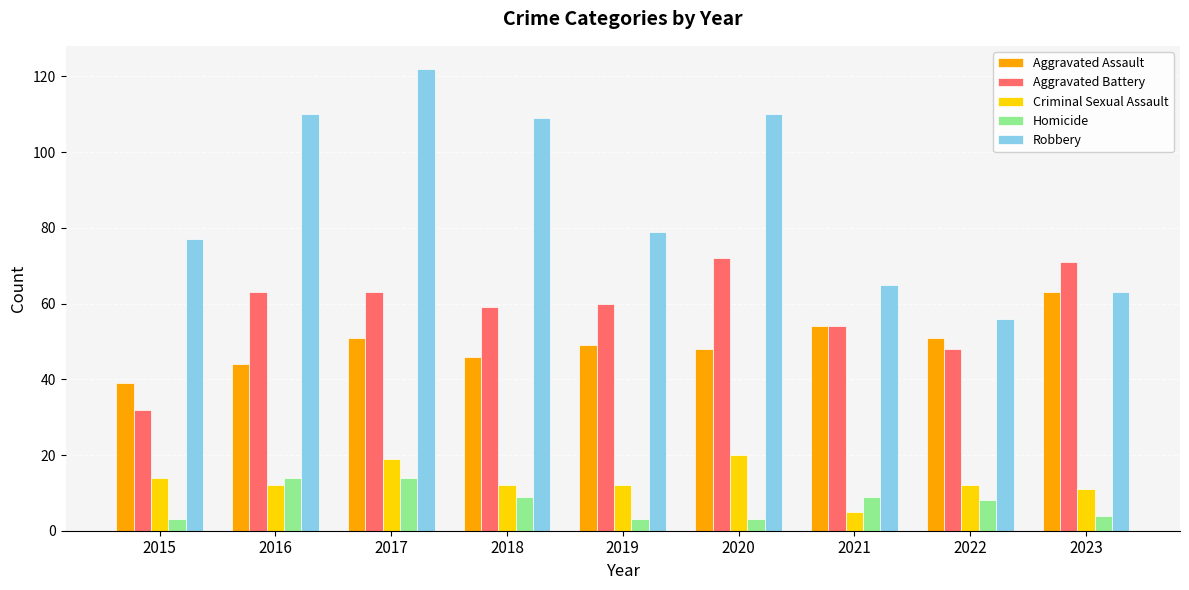

At 2019, list the series in order from largest to smallest.

Robbery, Aggravated Battery, Aggravated Assault, Criminal Sexual Assault, Homicide